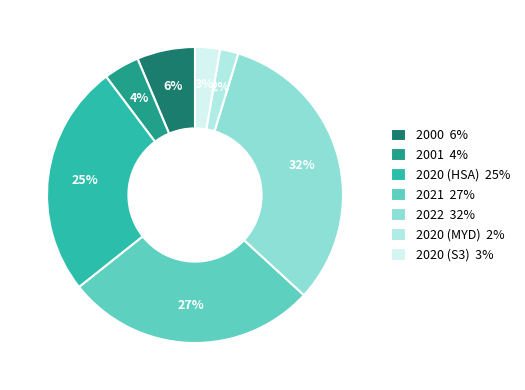

Is there a majority slice in this chart?

No